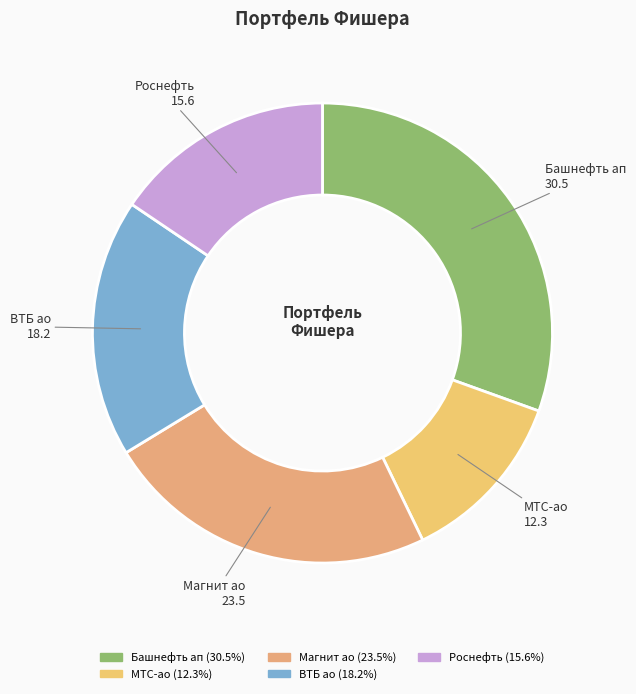

Do МТС-ао and Магнит ао together represent more than half of the pie?

No